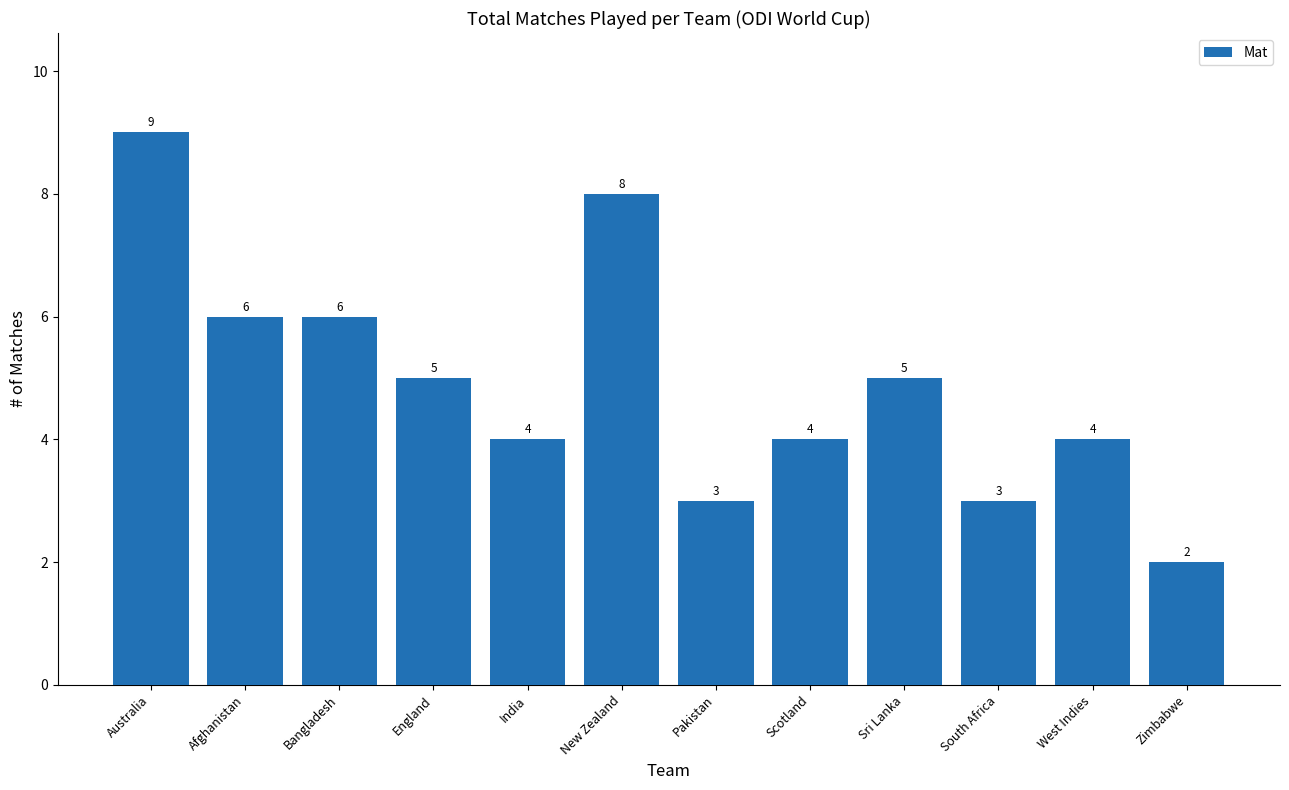

How many data points are less than 5?

6